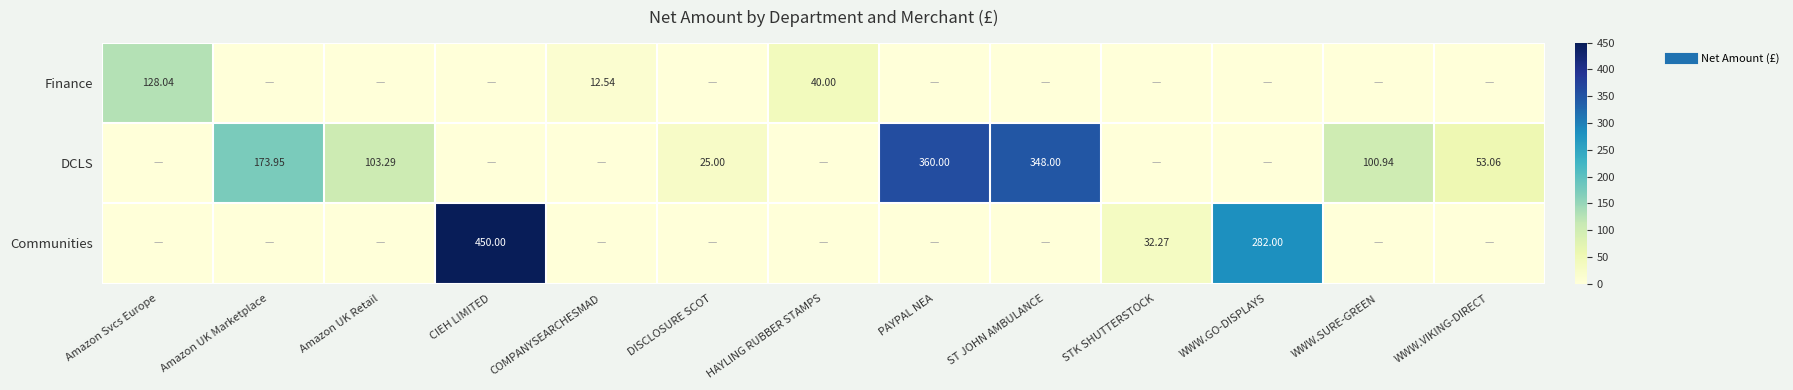

Which series has the largest range (max minus min)?

Communities